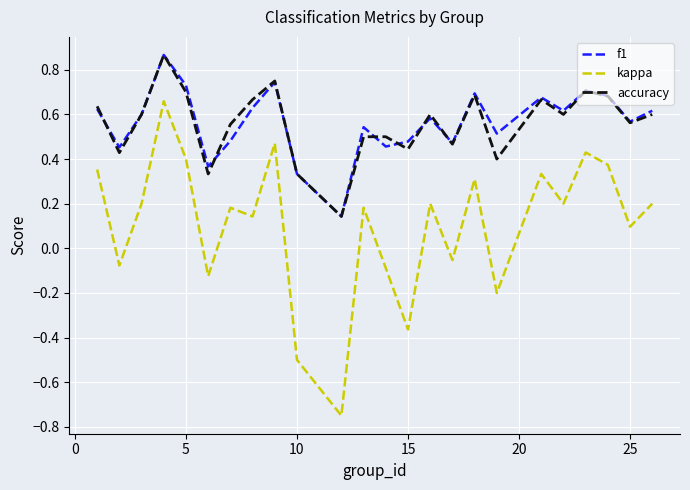

Does the chart have visible grid lines?

Yes